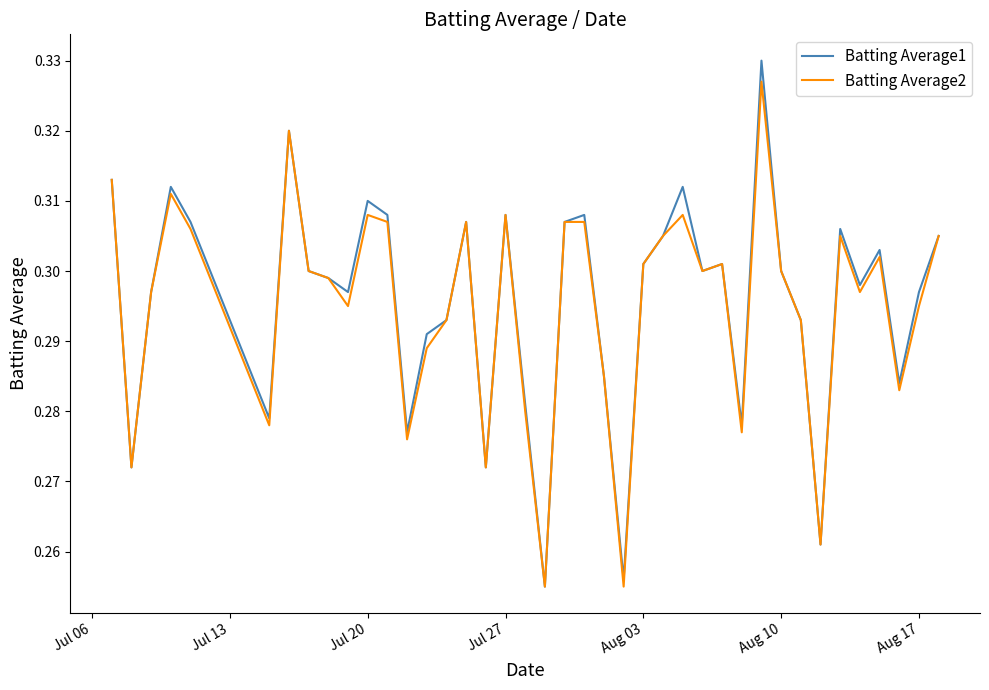

Which series has the largest range (max minus min)?

Batting Average1